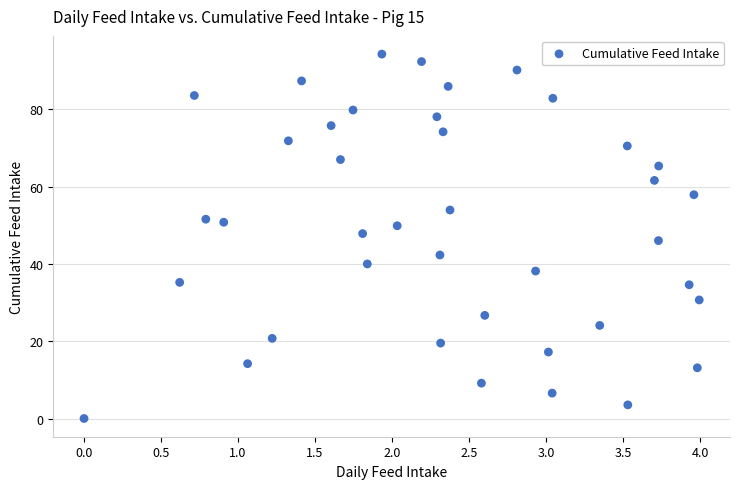

What is the range of Y values (max minus min)?

94.3